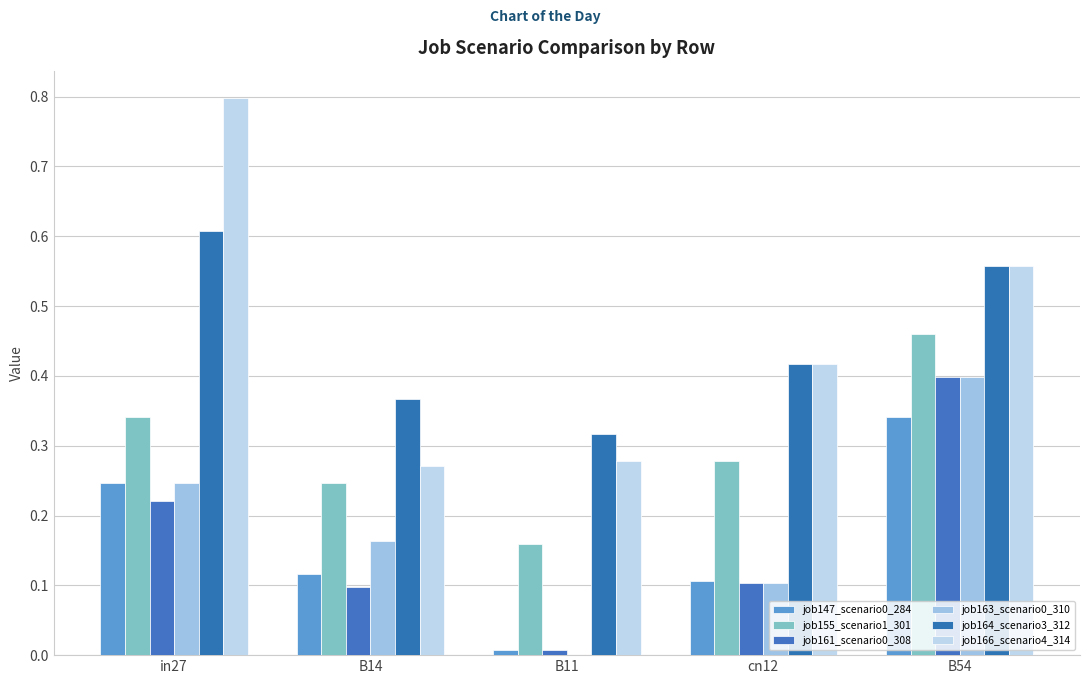

Is the value of job155_scenario1_301 at in27 greater than the value of job147_scenario0_284 at B14?

Yes